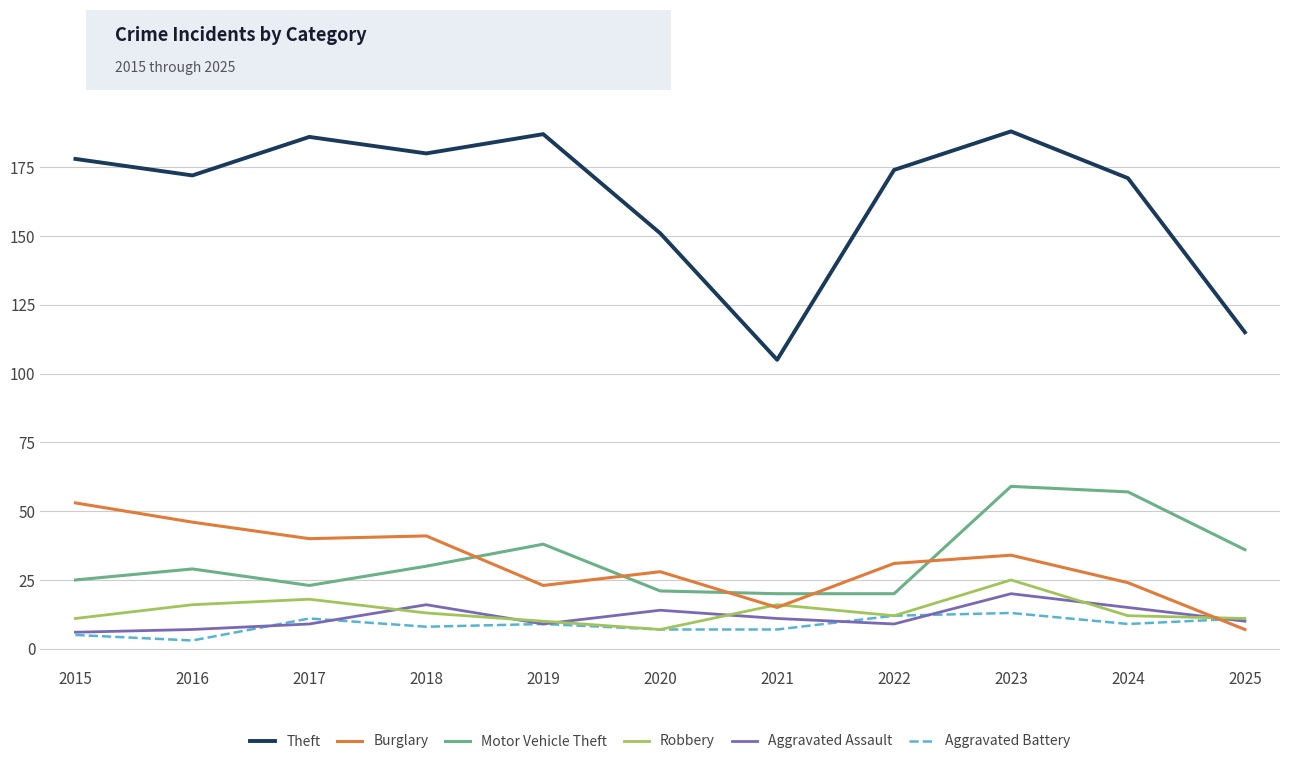

How many lines are shown in the chart?

6